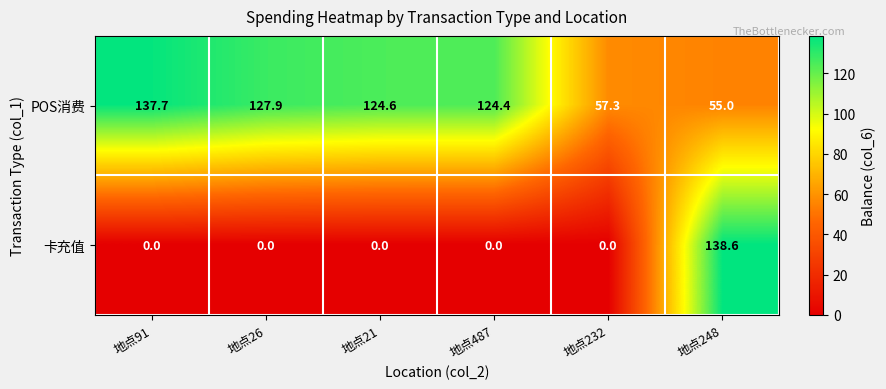

The value of POS消费 at 地点487 is 215.8. True or false?

False